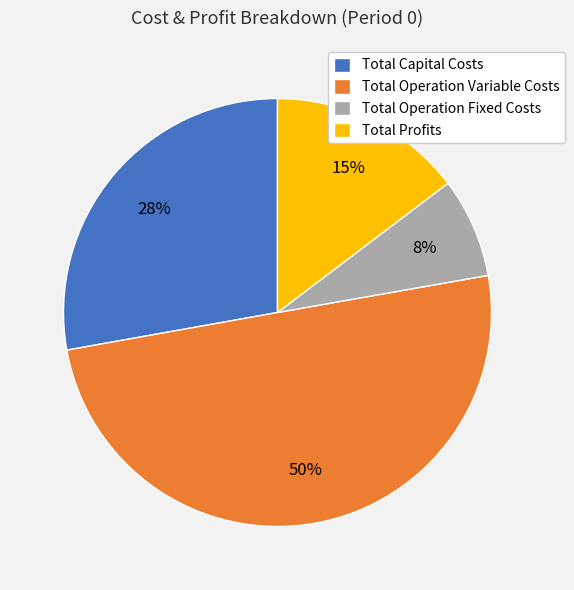

How many segments does this pie chart have?

4